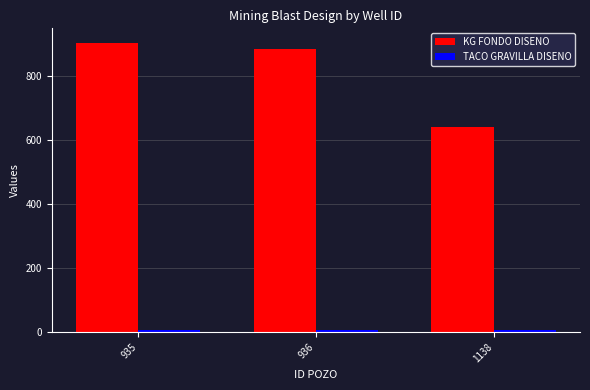

The KG FONDO DISENO series shows 1043 at 1138. True or false?

False